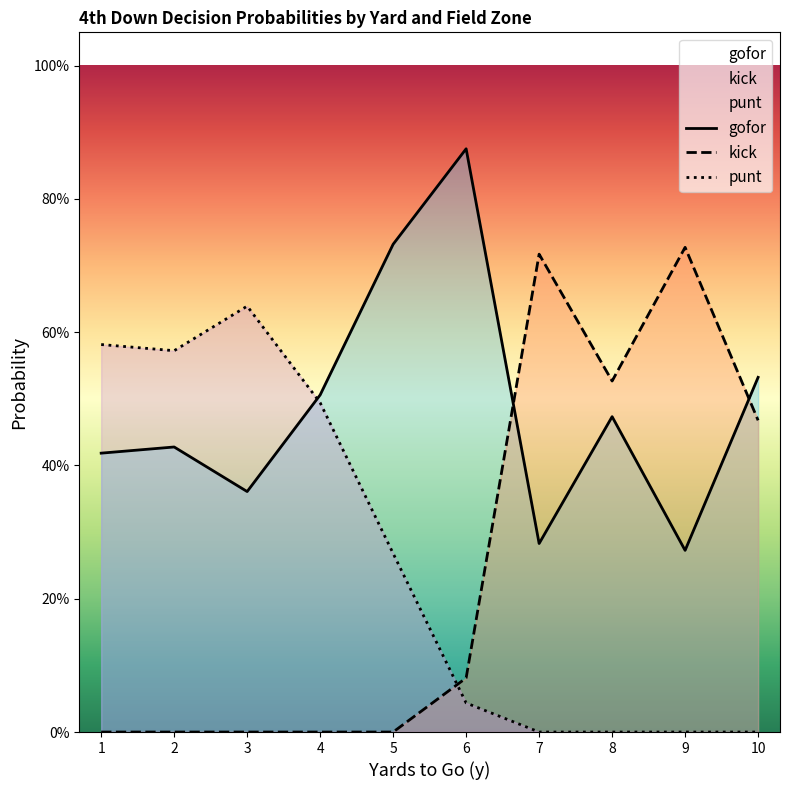

Is it true that kick equals 0.3 at 8?

False